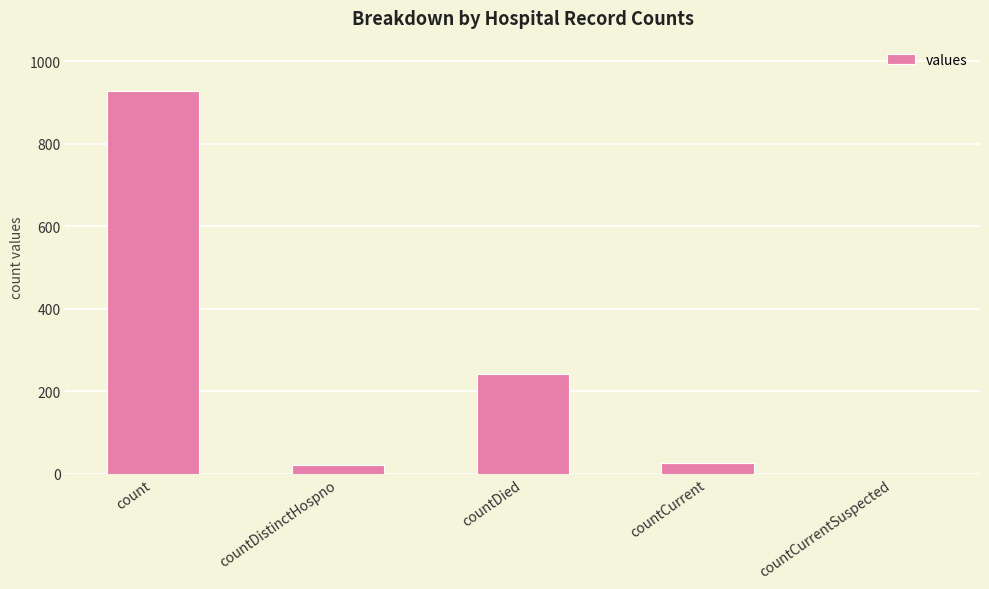

Count the number of categories in the chart.

5